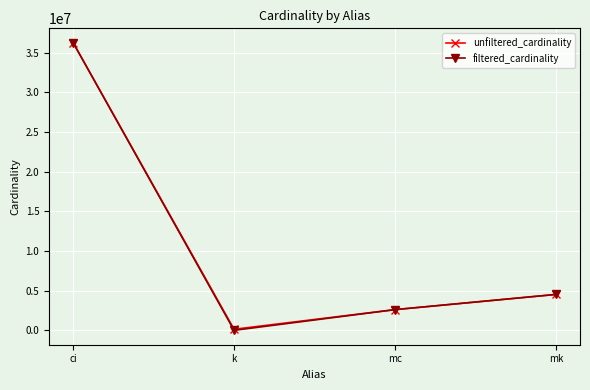

Which category has the lowest value in the filtered_cardinality series?

k